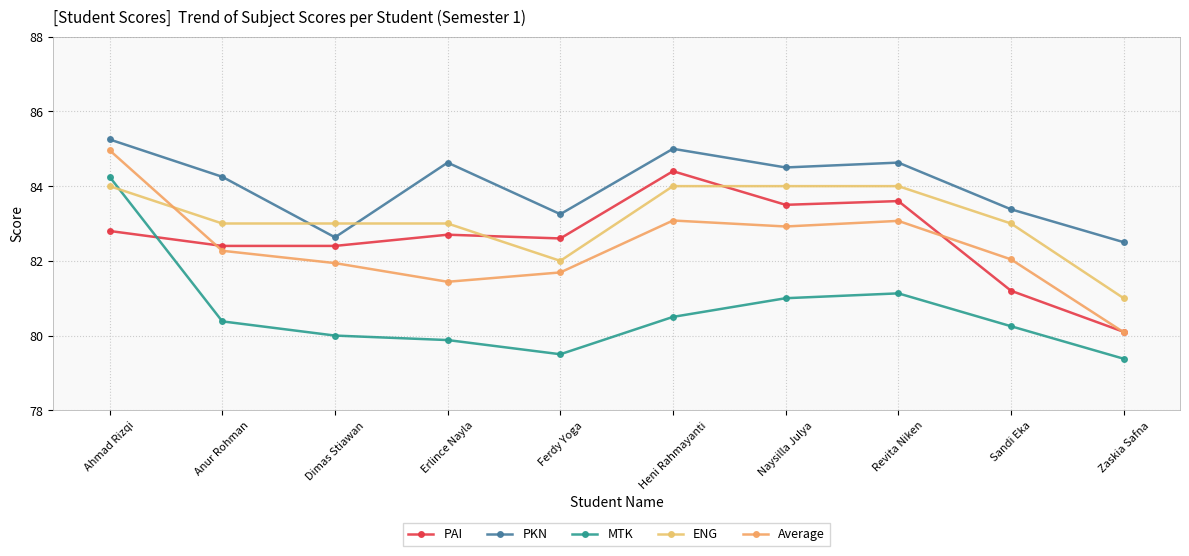

Which series has the largest total across all categories?

PKN